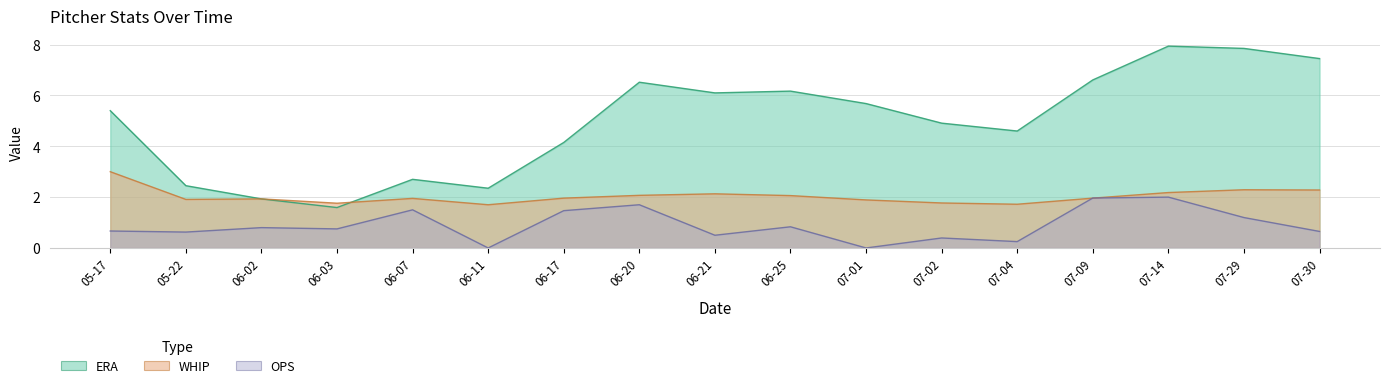

Rank the series at 07-30 from lowest to highest value.

OPS, WHIP, ERA